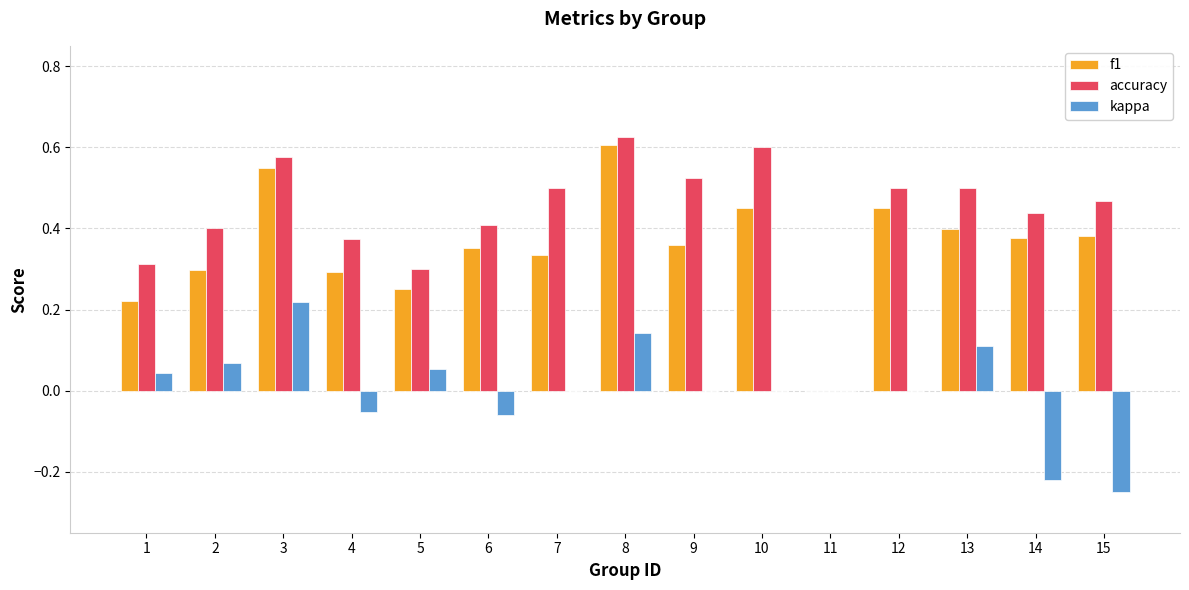

Is the value of kappa at 14 greater than the value of accuracy at 5?

No